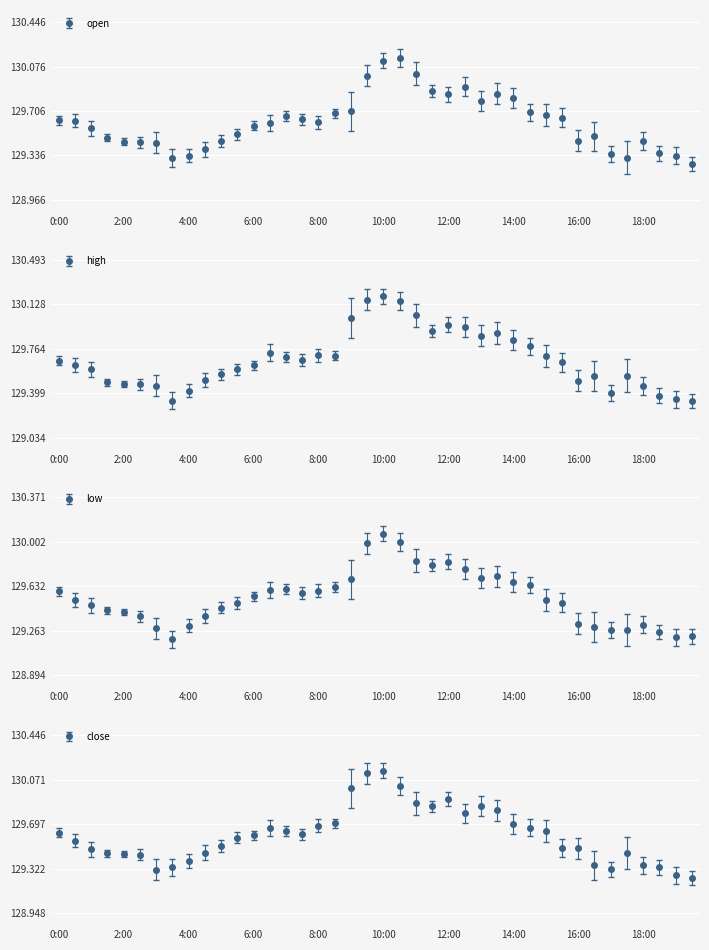

What is the sum of the low values at 17:00 and 8:00?

258.9